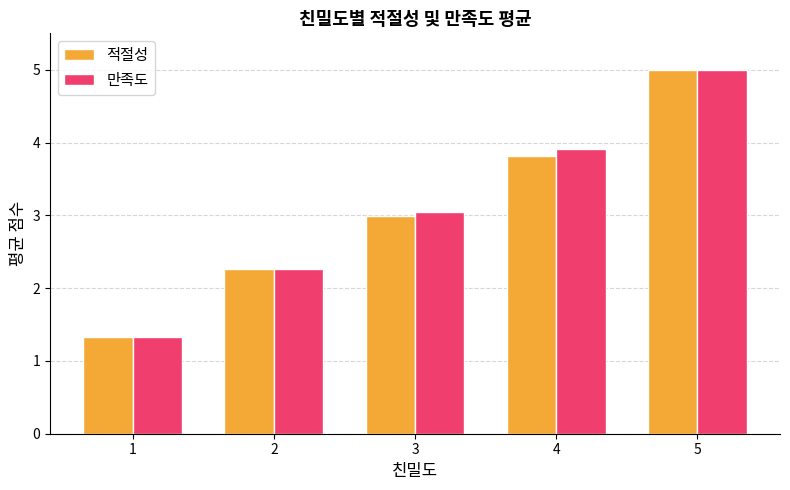

Is it true that 적절성 equals 2.3 at 1?

False